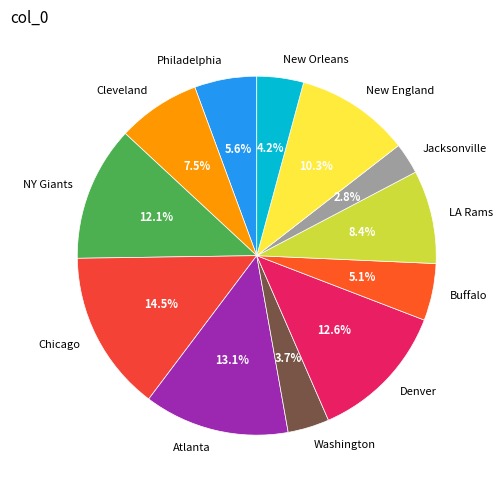

To the nearest percent, what percentage of the pie is Philadelphia?

6%